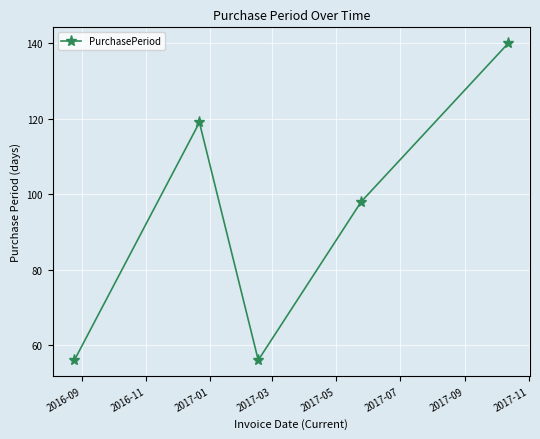

How many values are below 98?

2